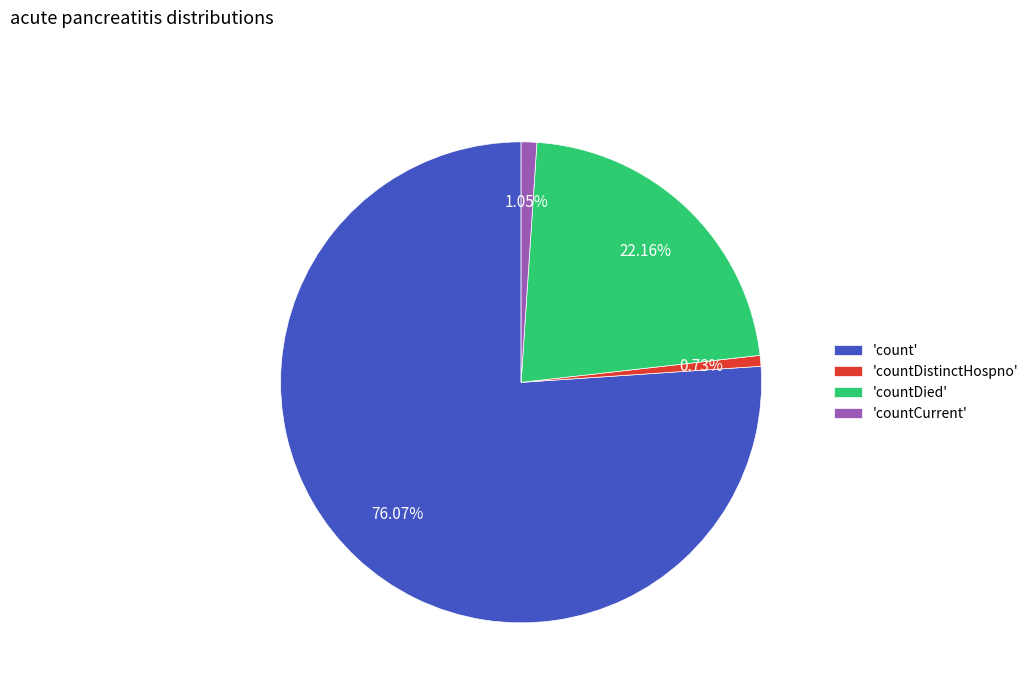

Which category accounts for the majority?

'count'